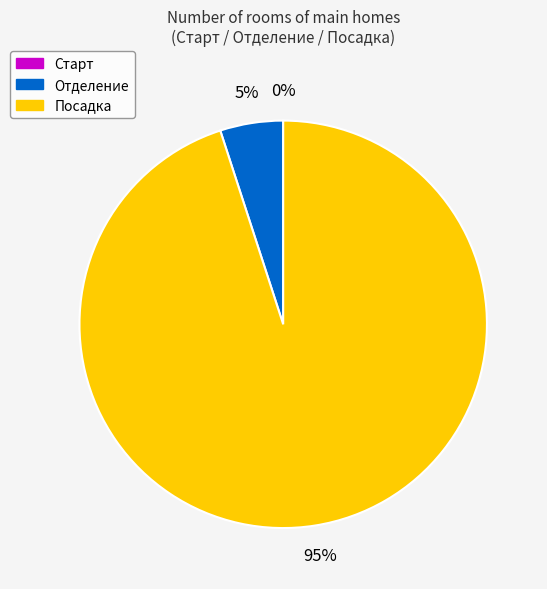

The Старт slice represents 12% of the pie. True or false?

False